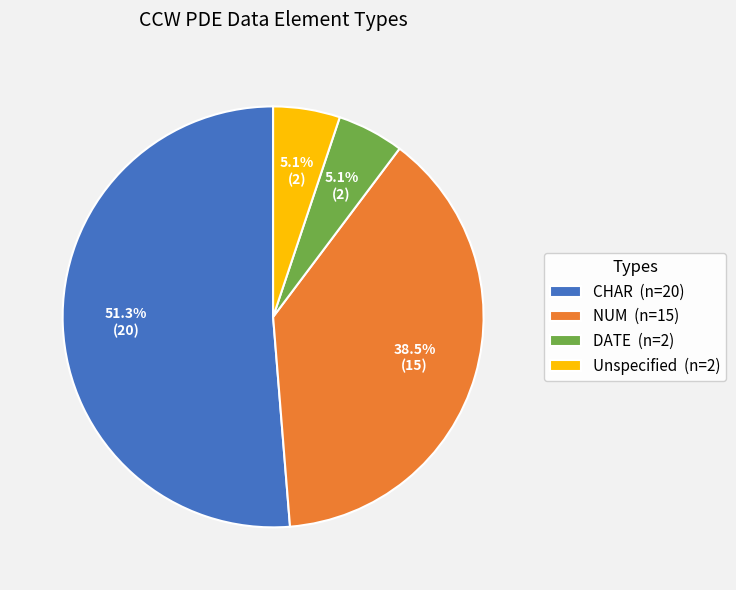

How much of the chart is everything except DATE (n=2)?

94.9%